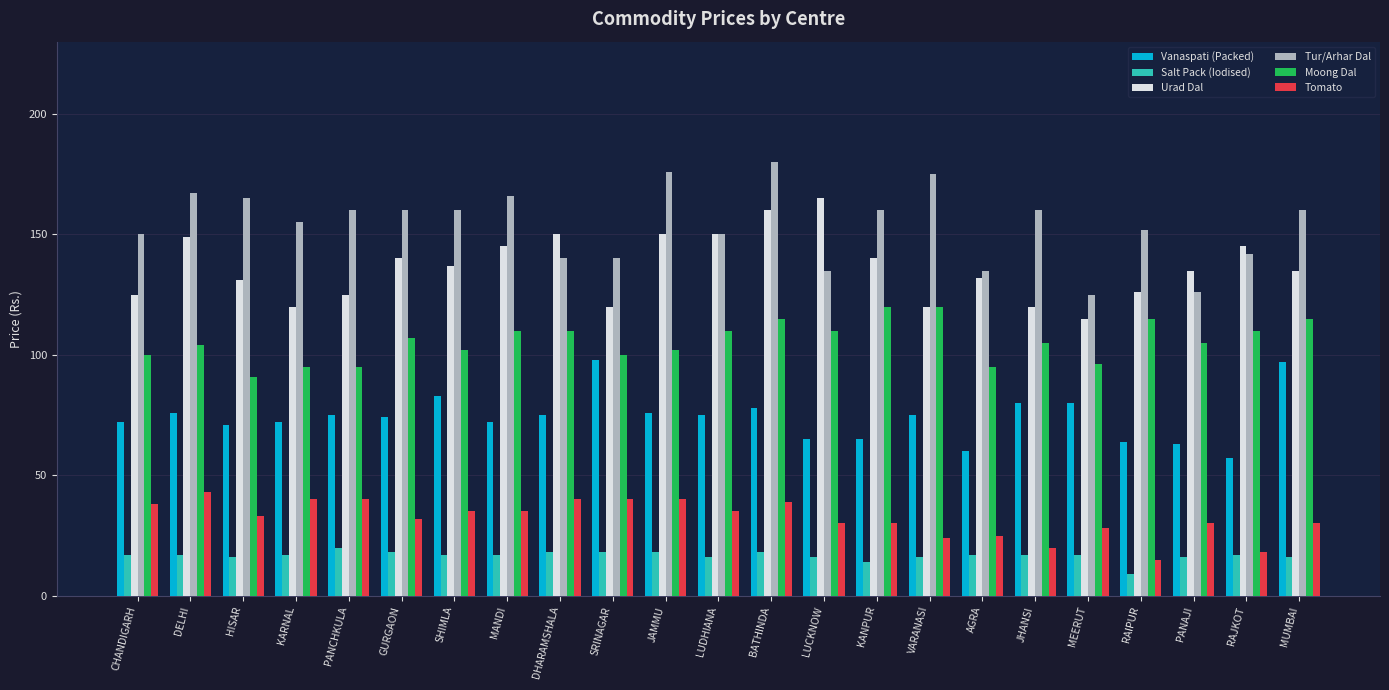

Where does the Tomato series first go above 33?

CHANDIGARH